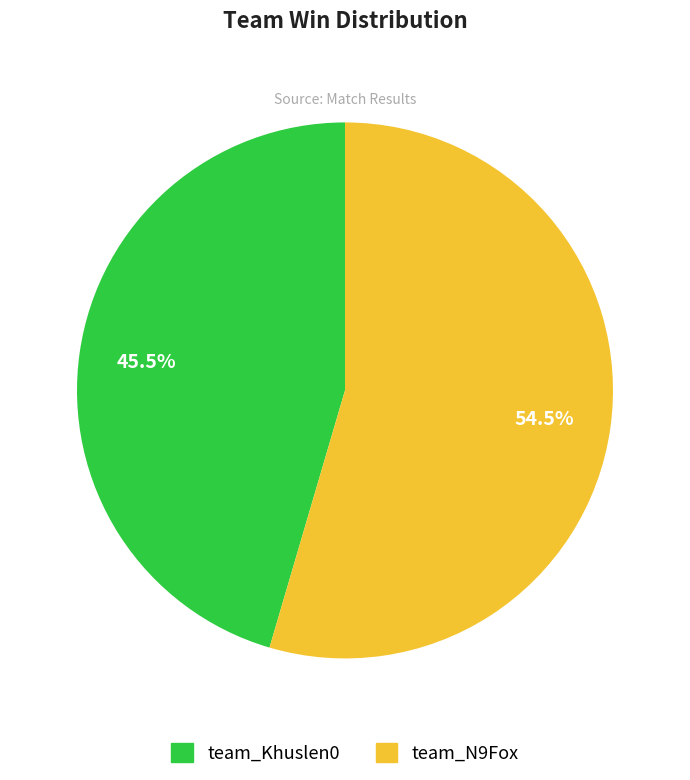

Which slice is the largest?

team_N9Fox